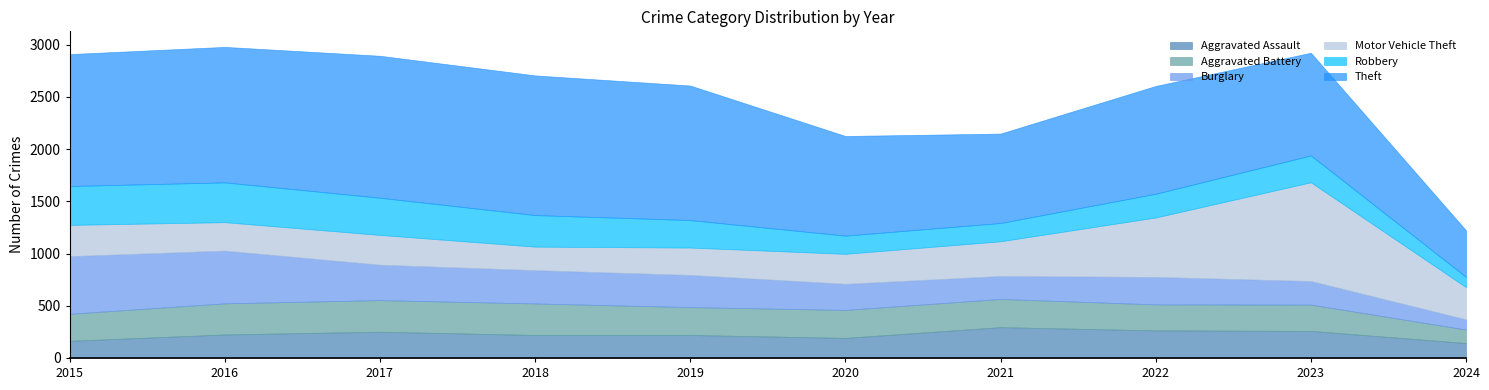

Which series has the largest total across all categories?

Theft